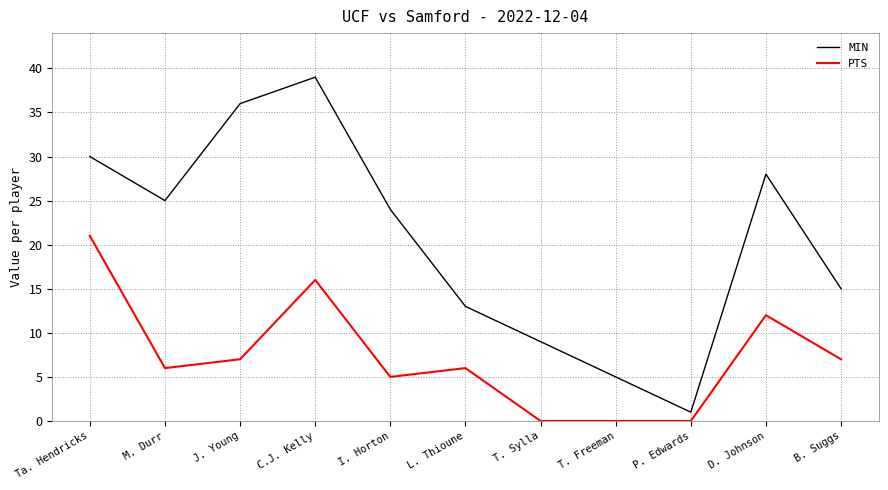

Which series has the largest range (max minus min)?

MIN